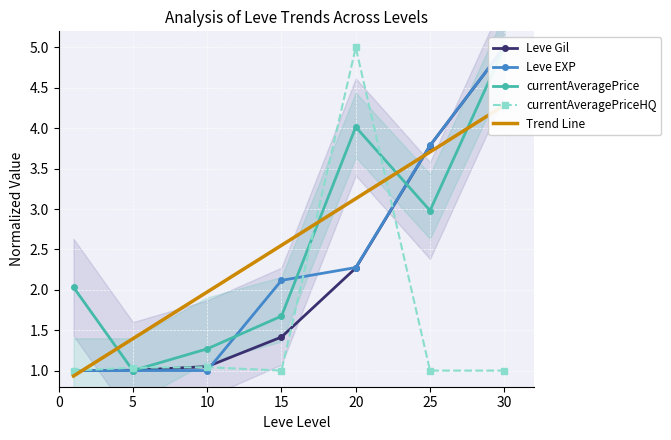

True or false: currentAveragePrice has more than 0 points higher than both neighbors.

True